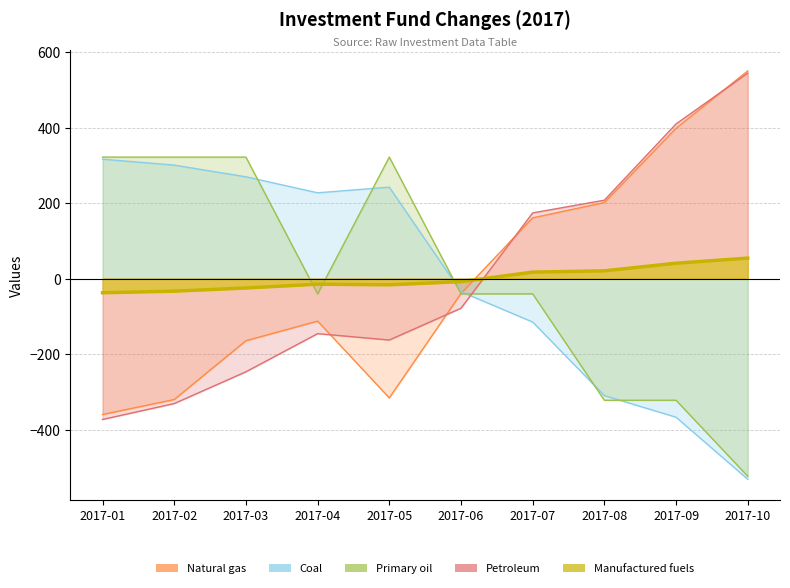

What is the smallest value displayed?

-530.9